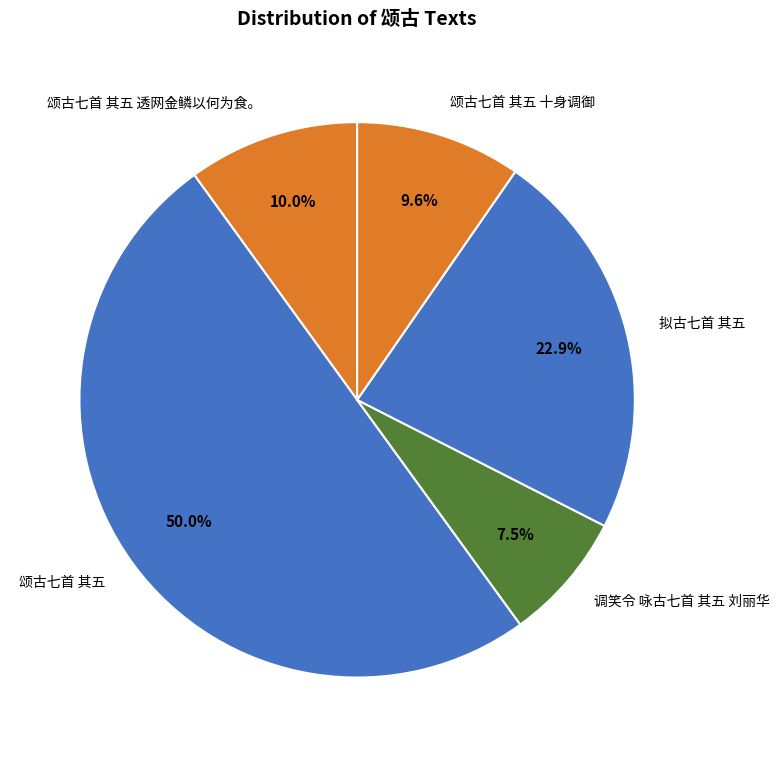

What is the ratio of the value at 颂古七首 其五 十身调御 to the value at 颂古七首 其五 透网金鳞以何为食。?

1.0